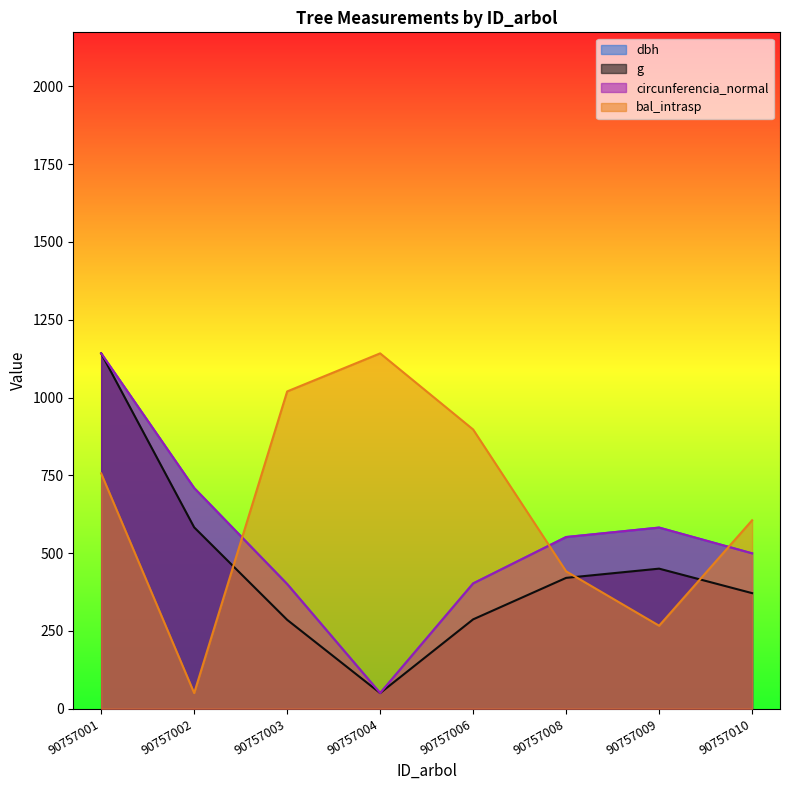

How many distinct data groups are displayed?

4